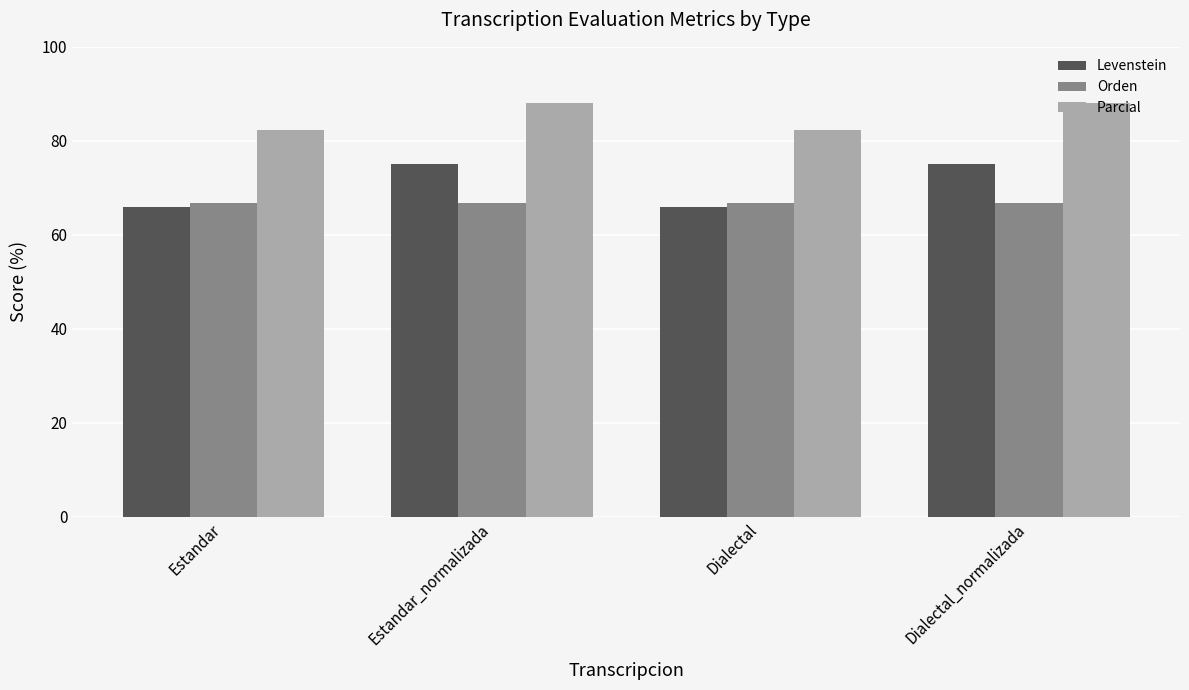

Reading right to left, what are all the values shown in this chart?

Levenstein: Dialectal_normalizada=75.0	Dialectal=65.9	Estandar_normalizada=75.0	Estandar=65.9
Orden: Dialectal_normalizada=66.7	Dialectal=66.7	Estandar_normalizada=66.7	Estandar=66.7
Parcial: Dialectal_normalizada=88.1	Dialectal=82.4	Estandar_normalizada=88.1	Estandar=82.4